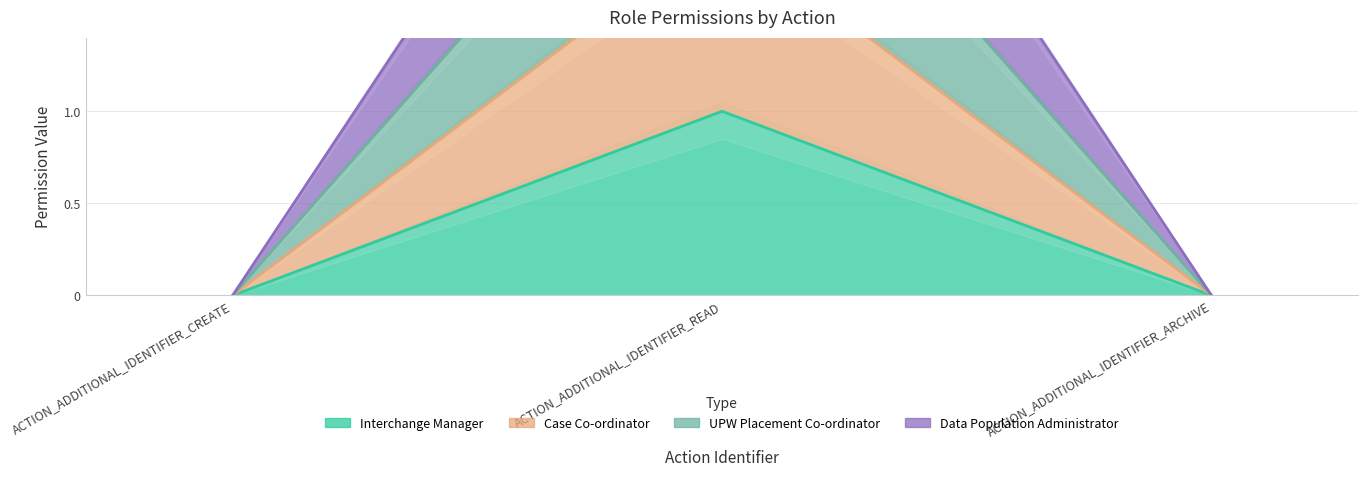

Rank the series by their maximum value, from lowest to highest.

Interchange Manager, Case Co-ordinator, UPW Placement Co-ordinator, Data Population Administrator